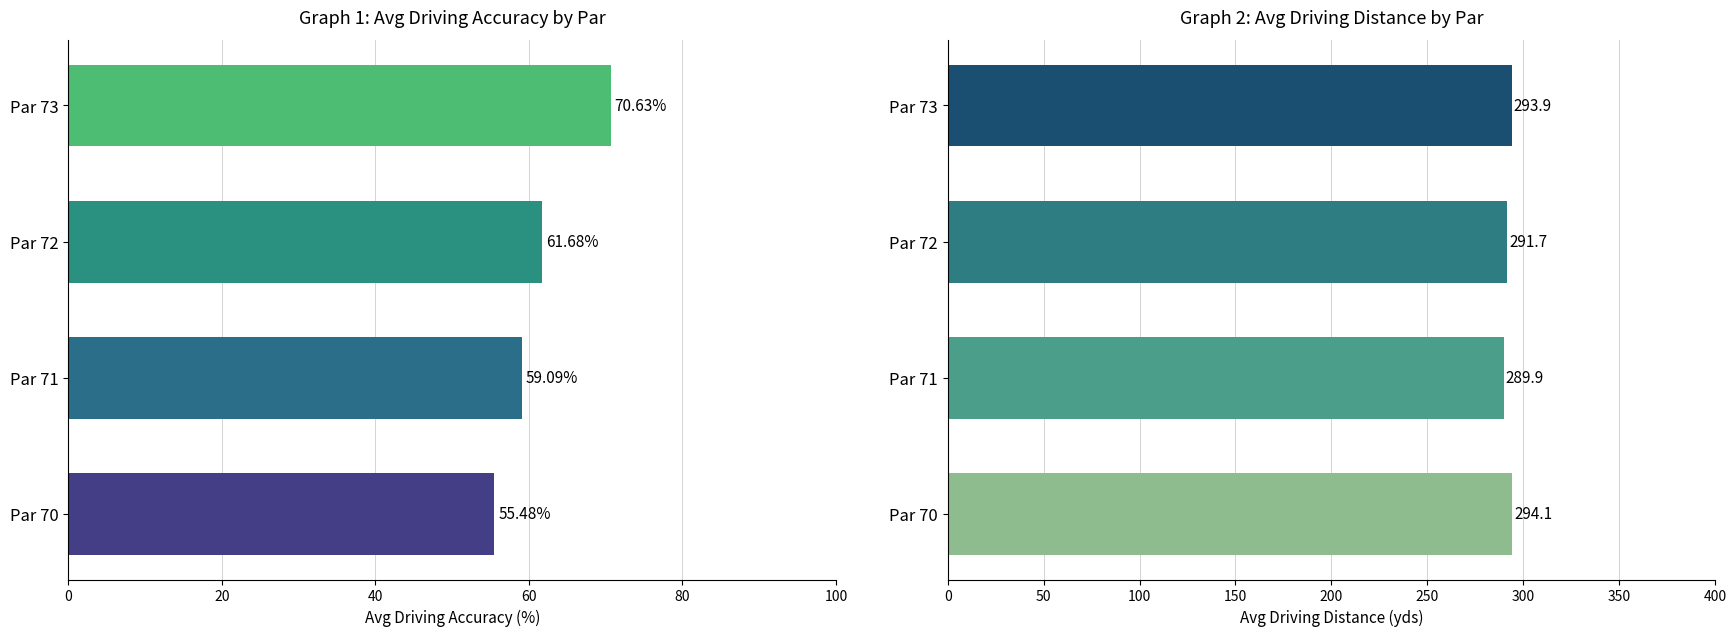

Reading left to right, extract all data points from this chart.

avg_driving_accuracy: 55.5	59.1	61.7	70.6
avg_driving_distance: 294.1	289.9	291.7	293.9